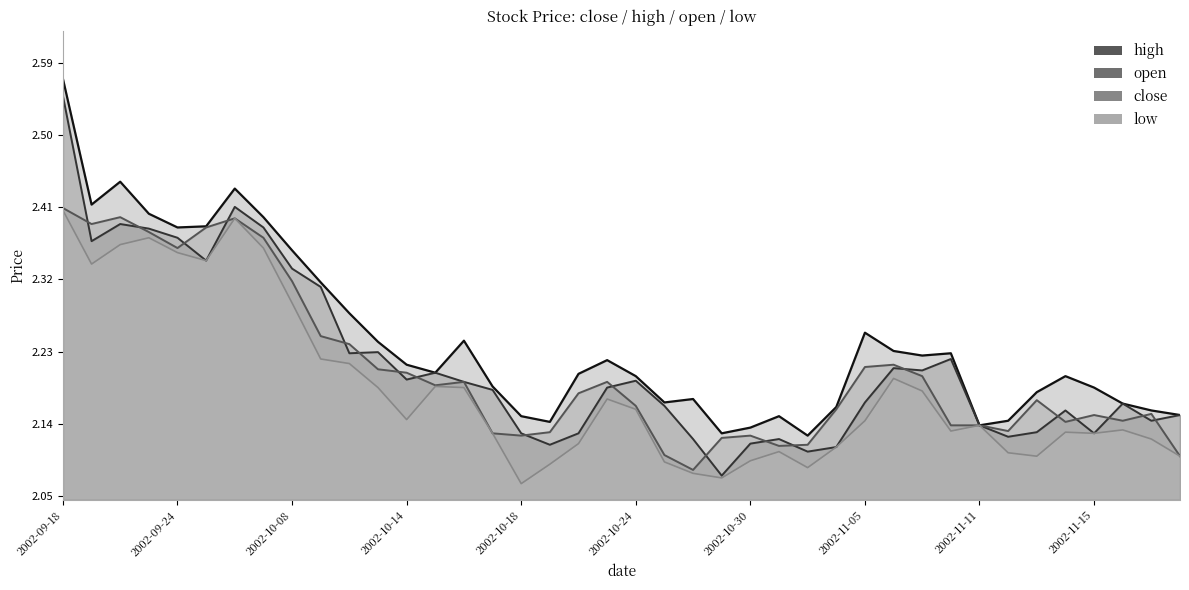

At 2002-10-30, list the series in order from largest to smallest.

high, close, open, low